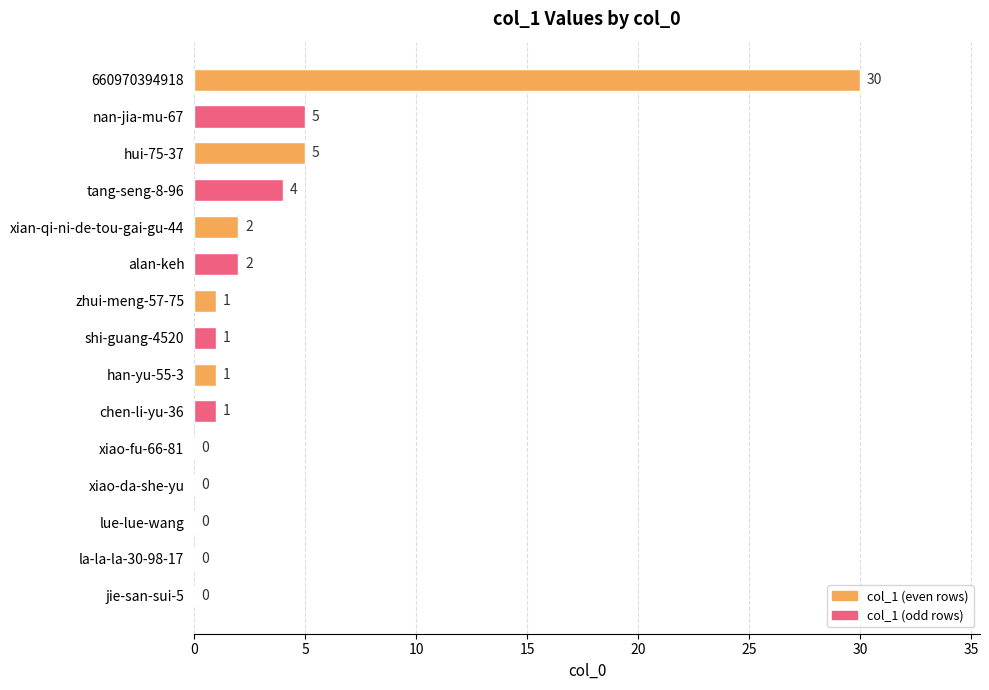

How many positive values are there?

10